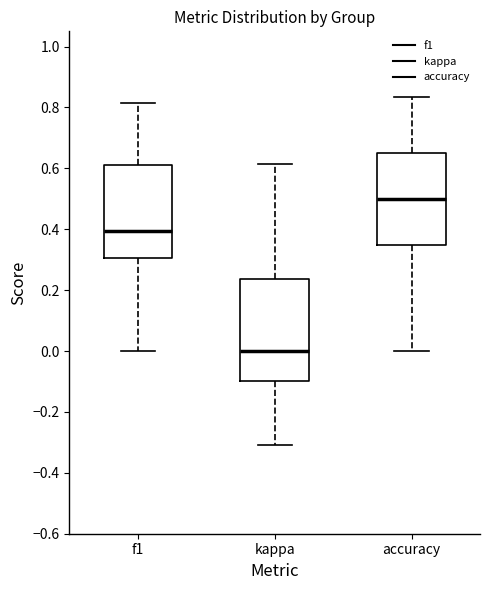

Reading left to right, read every box against the y-axis: the position of its median line, the range the box covers, and the ends of its whiskers. The values are not printed on the chart, so give them approximately, as read against the axis.

f1: median 0.40, box 0.30 to 0.62, whiskers 0.00 to 0.82
kappa: median 0.00, box -0.10 to 0.24, whiskers -0.30 to 0.62
accuracy: median 0.50, box 0.34 to 0.66, whiskers 0.00 to 0.84